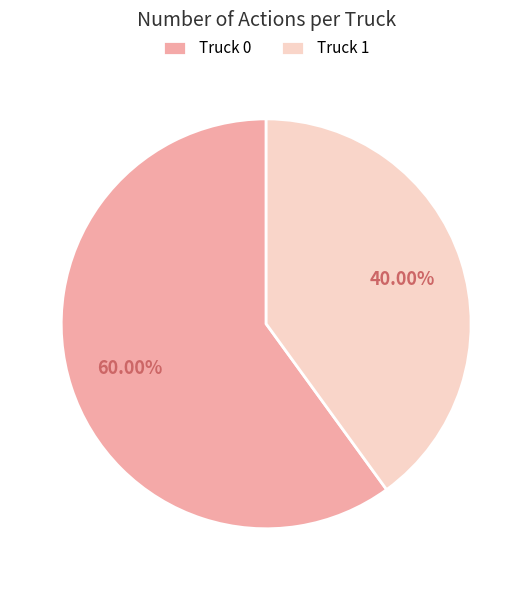

Does any single category account for the majority?

Yes